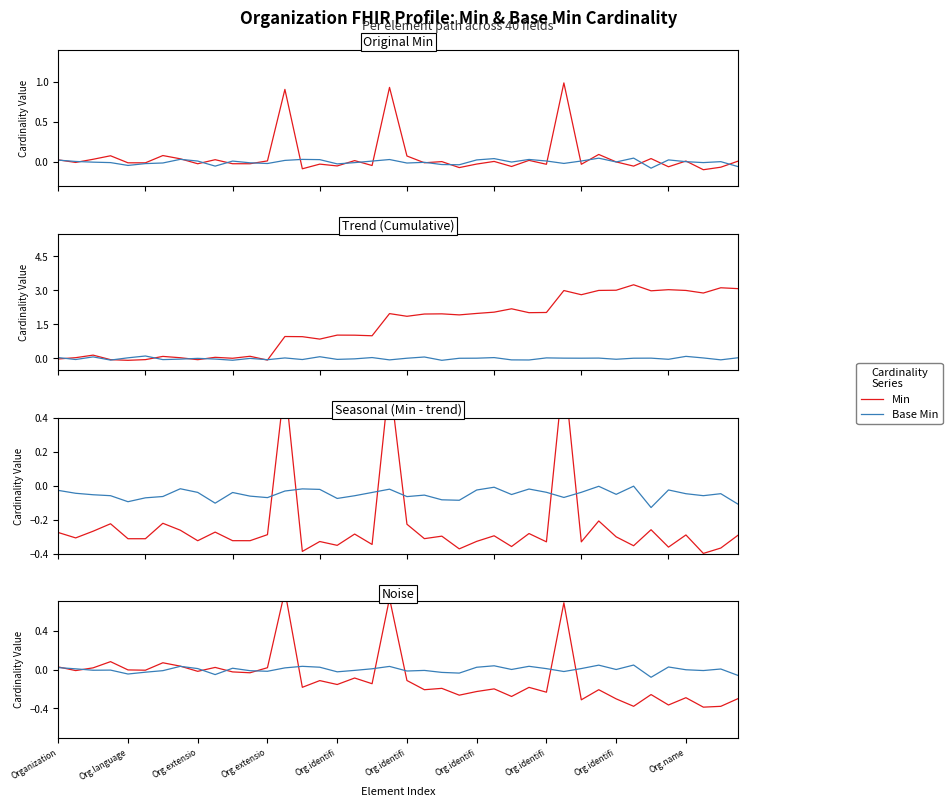

How many lines are shown in the chart?

2